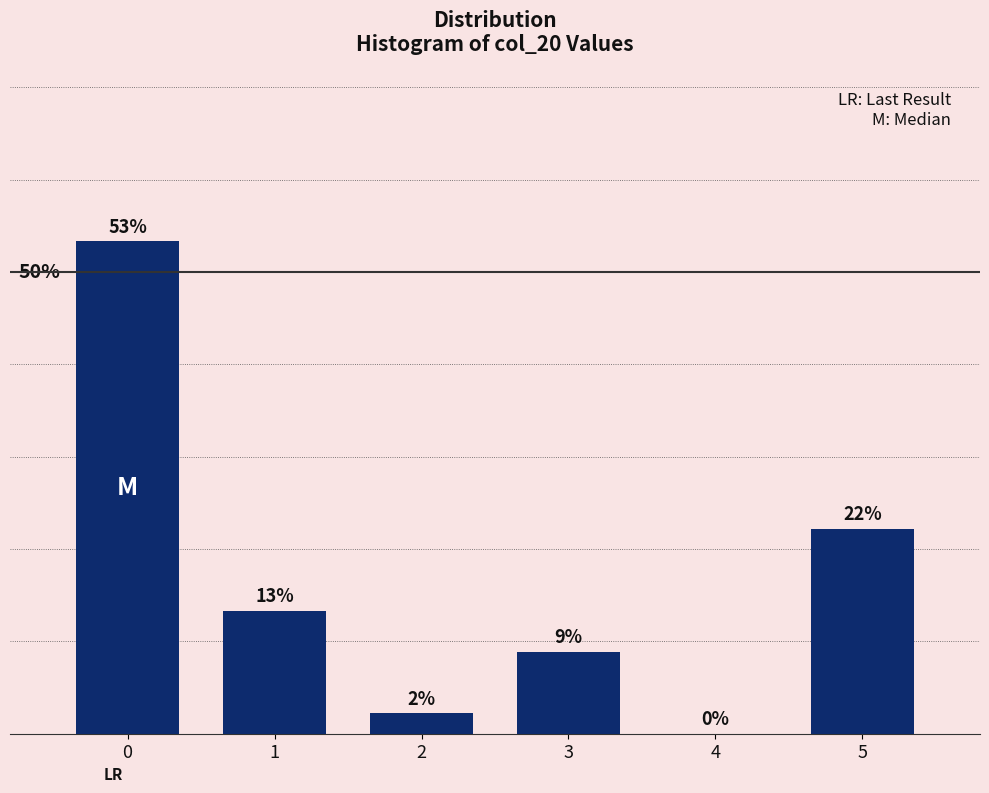

Are the bars horizontal?

No